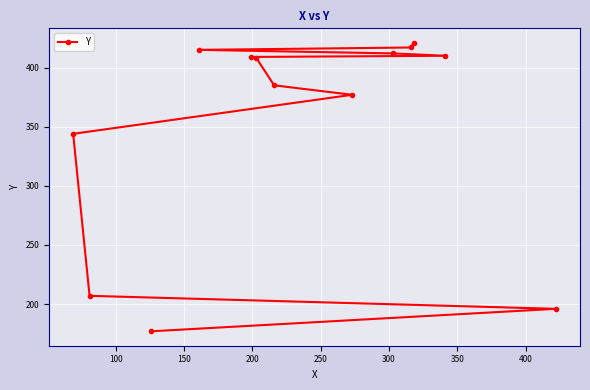

What is the average value?

352